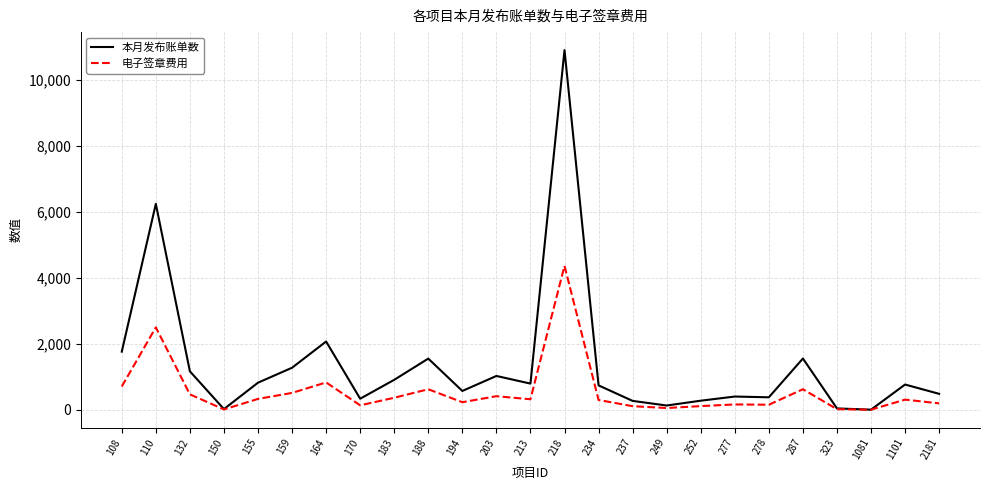

The value of 本月发布账单数 at 1081 is 1.0. True or false?

True